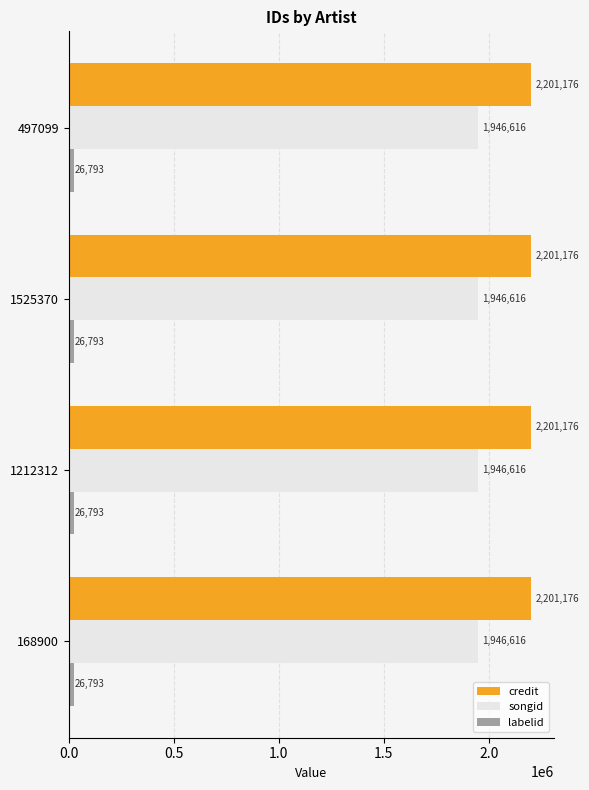

What is the maximum value for songid?

1946616